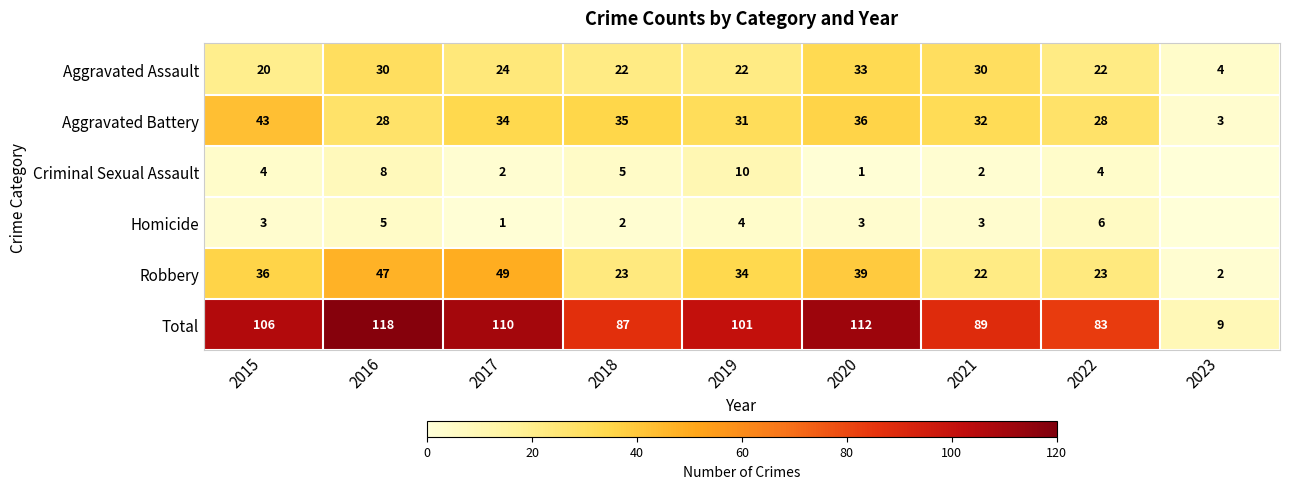

What is the sum of the Aggravated Battery values at 2015 and 2019?

74